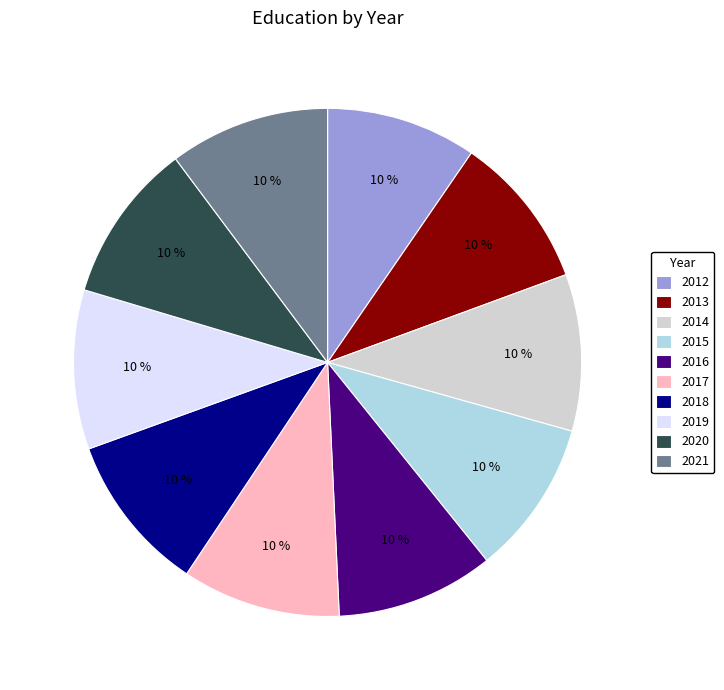

True or false: 2014 accounts for 10% of the total.

True